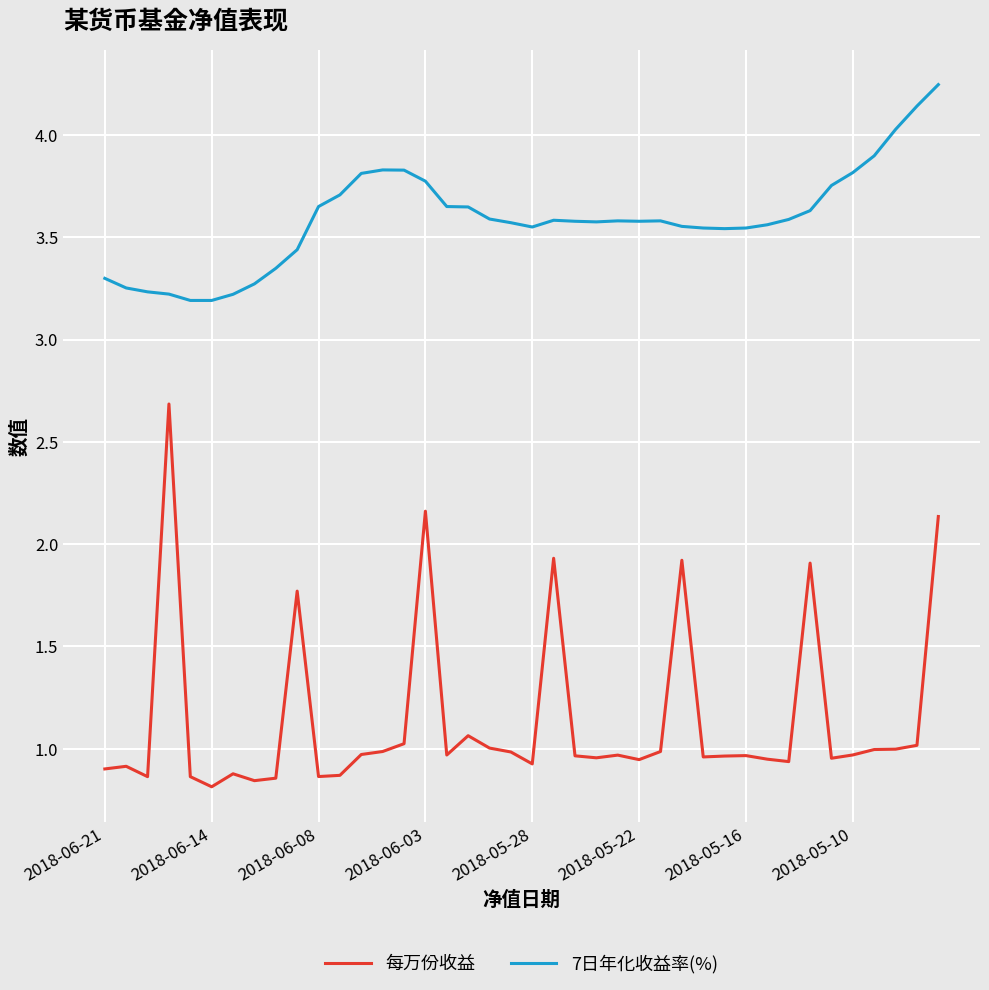

What is the highest value of the 每万份收益 series?

2.7